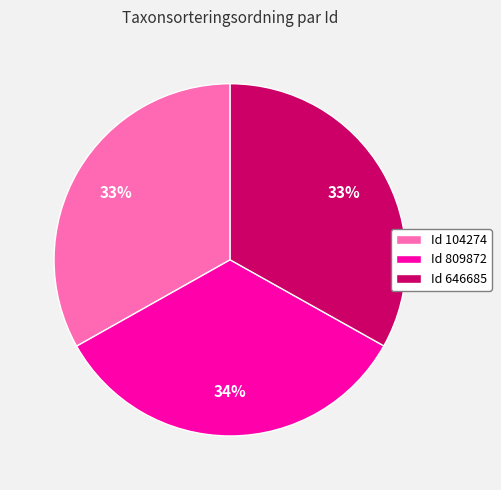

What is the largest slice in the pie chart?

Id 809872